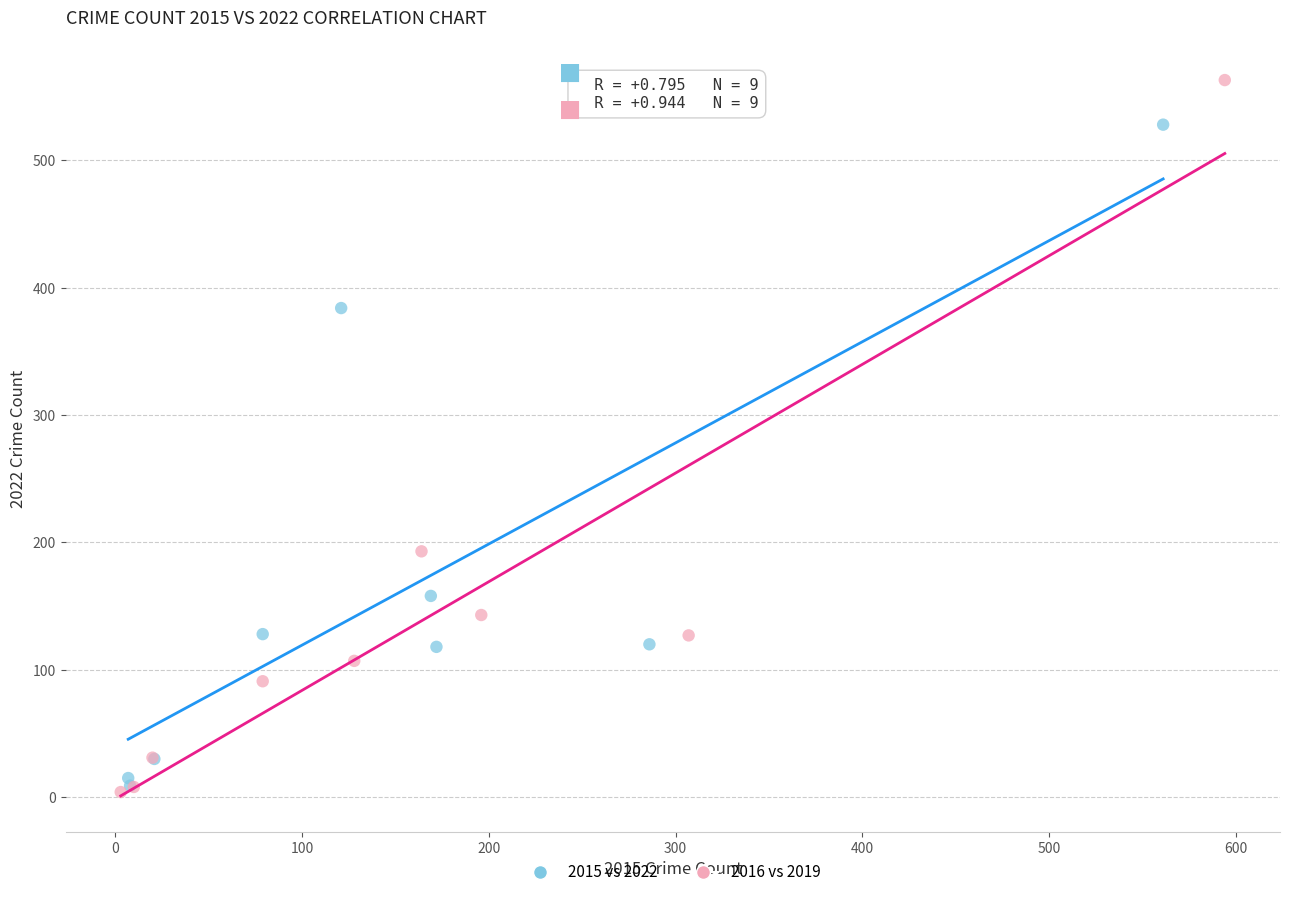

Which series has the widest spread of Y values?

2016 vs 2019